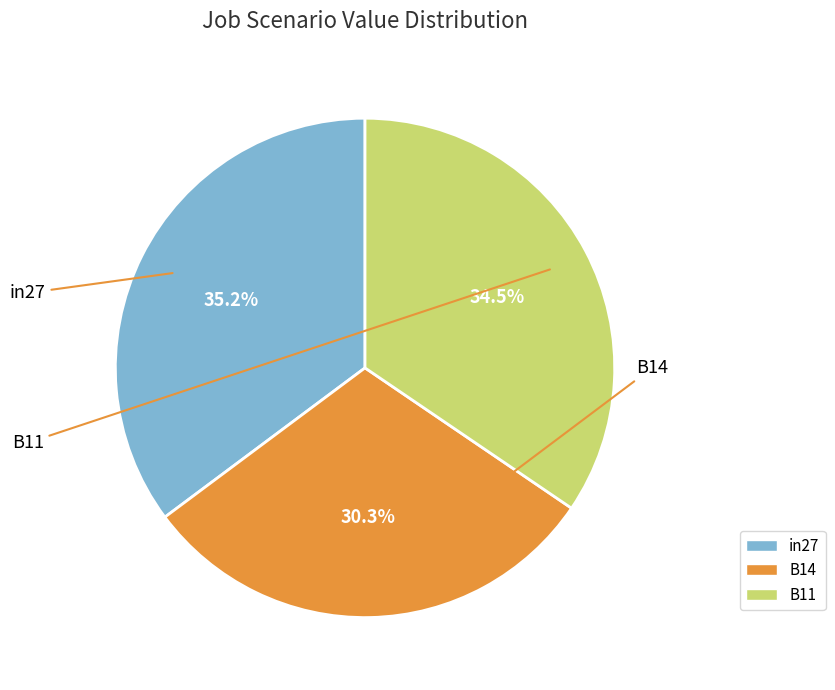

True or false: B14 accounts for 41% of the total.

False